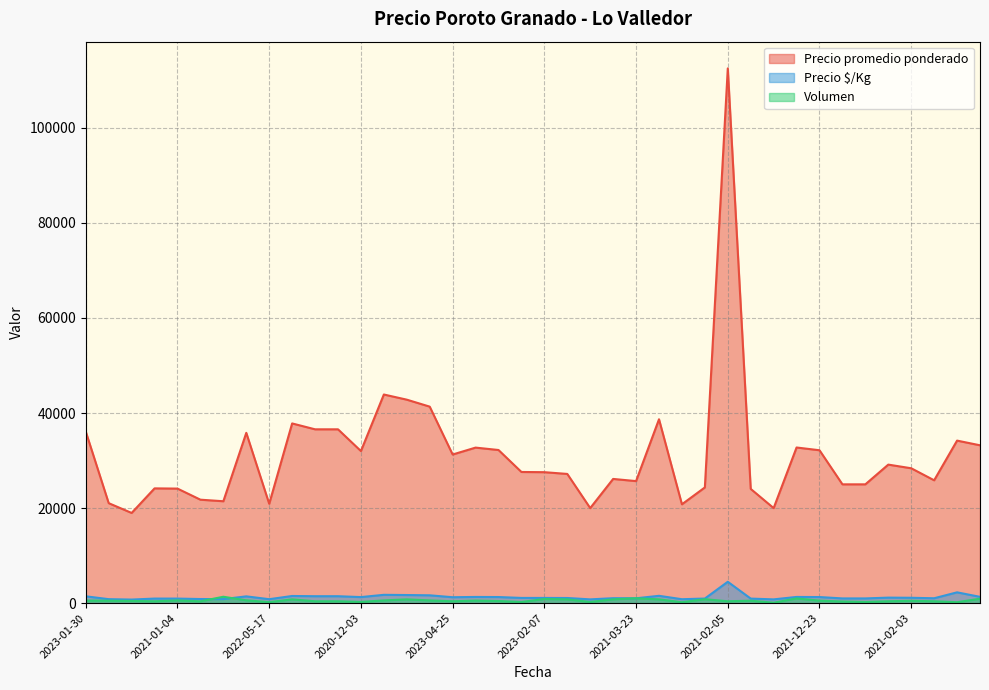

Reading left to right, what are all the values shown in this chart?

Precio promedio ponderado: 2023-01-30=36091	2021-03-12=21038	2021-03-12=18979	2021-01-04=24150	2021-01-04=24103	2021-01-04=21769	2021-01-04=21444	2023-04-19=35833	2022-05-17=20909	2022-11-16=37812	2020-12-03=36575	2020-12-03=36575	2020-12-03=32000	2022-12-13=43897	2022-12-13=42812	2022-12-13=41345	2023-04-25=31275	2023-02-23=32727	2023-02-23=32222	2021-03-29=27600	2023-02-07=27557	2023-02-07=27188	2023-02-07=20000	2021-03-23=26136	2021-03-23=25680	2023-03-24=38688	2022-04-28=20800	2022-04-28=24349	2021-02-05=112500	2021-02-05=24038	2021-02-05=20000	2021-12-23=32750	2021-12-23=32170	2021-12-23=25000	2021-12-23=25000	2021-02-03=29150	2021-02-03=28380	2021-02-03=25850	2021-11-30=34200	2023-01-13=33213
Precio $/Kg: 2023-01-30=1444	2021-03-12=842	2021-03-12=759	2021-01-04=966	2021-01-04=964	2021-01-04=871	2021-01-04=858	2023-04-19=1433	2022-05-17=836	2022-11-16=1512	2020-12-03=1463	2020-12-03=1463	2020-12-03=1280	2022-12-13=1756	2022-12-13=1712	2022-12-13=1654	2023-04-25=1251	2023-02-23=1309	2023-02-23=1289	2021-03-29=1104	2023-02-07=1102	2023-02-07=1088	2023-02-07=800	2021-03-23=1045	2021-03-23=1027	2023-03-24=1548	2022-04-28=832	2022-04-28=974	2021-02-05=4500	2021-02-05=962	2021-02-05=800	2021-12-23=1310	2021-12-23=1287	2021-12-23=1000	2021-12-23=1000	2021-02-03=1166	2021-02-03=1135	2021-02-03=1034	2021-11-30=2280	2023-01-13=1329
Volumen: 2023-01-30=550	2021-03-12=520	2021-03-12=470	2021-01-04=400	2021-01-04=580	2021-01-04=390	2021-01-04=1350	2023-04-19=600	2022-05-17=220	2022-11-16=800	2020-12-03=400	2020-12-03=400	2020-12-03=260	2022-12-13=580	2022-12-13=800	2022-12-13=580	2023-04-25=400	2023-02-23=550	2023-02-23=450	2021-03-29=250	2023-02-07=880	2023-02-07=800	2023-02-07=250	2021-03-23=810	2021-03-23=1030	2023-03-24=800	2022-04-28=200	2022-04-28=830	2021-02-05=400	2021-02-05=520	2021-02-05=100	2021-12-23=1000	2021-12-23=530	2021-12-23=350	2021-12-23=250	2021-02-03=400	2021-02-03=500	2021-02-03=400	2021-11-30=200	2023-01-13=940